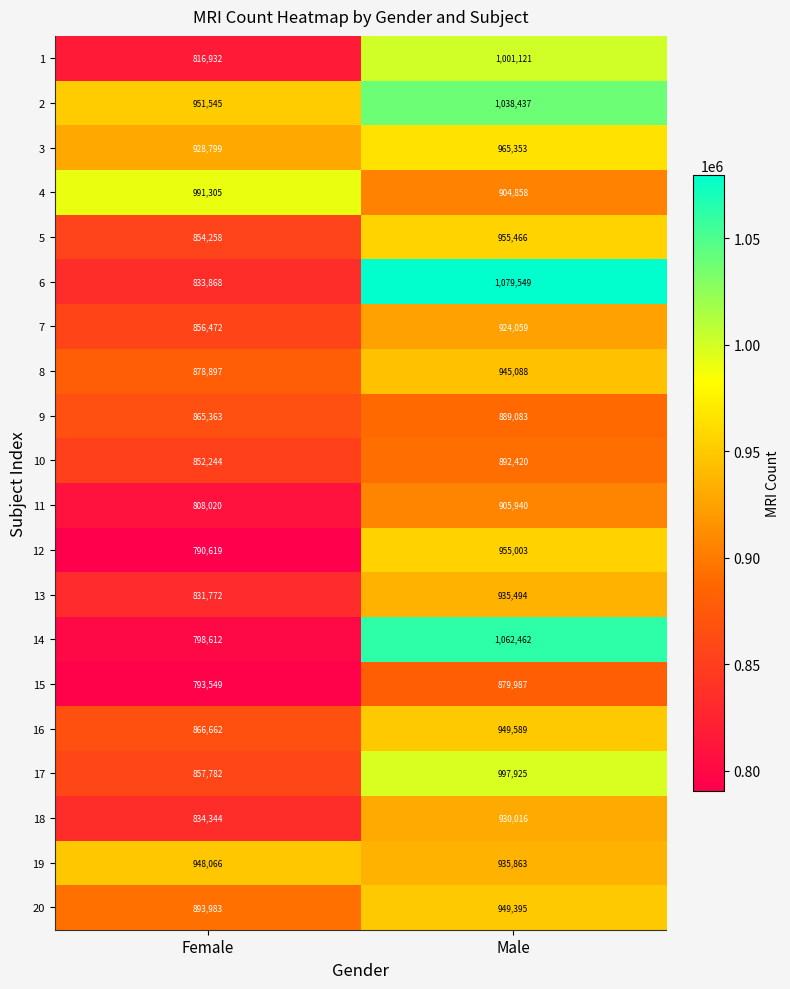

True or false: 17 has a value of 857782 at Female.

True